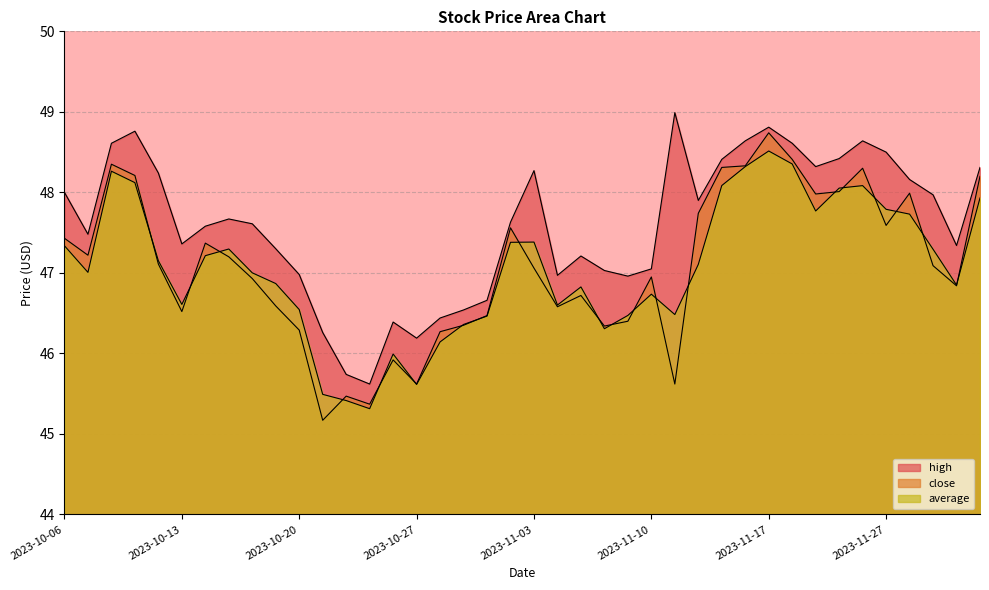

What position from the left is 2023-11-13?

27